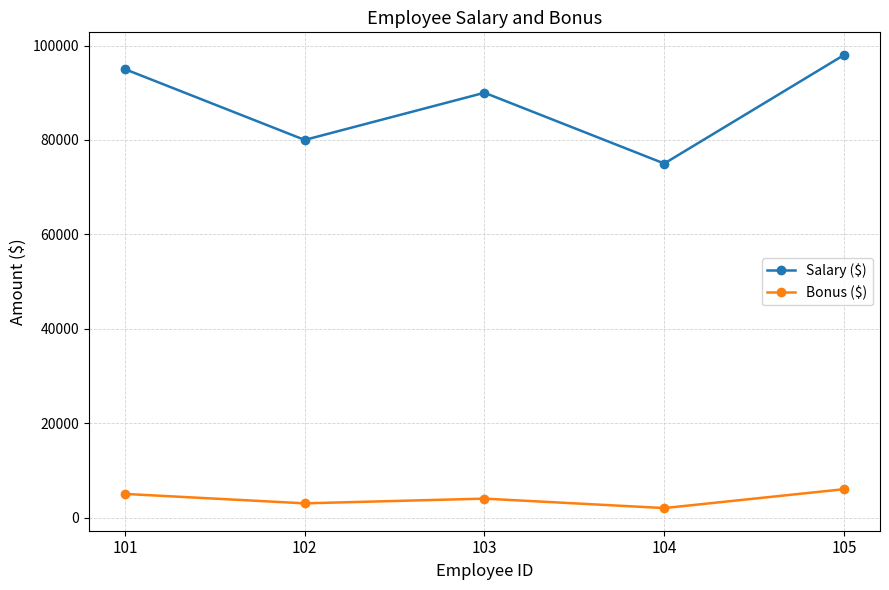

Rank the series at 101 from highest to lowest value.

Salary ($), Bonus ($)